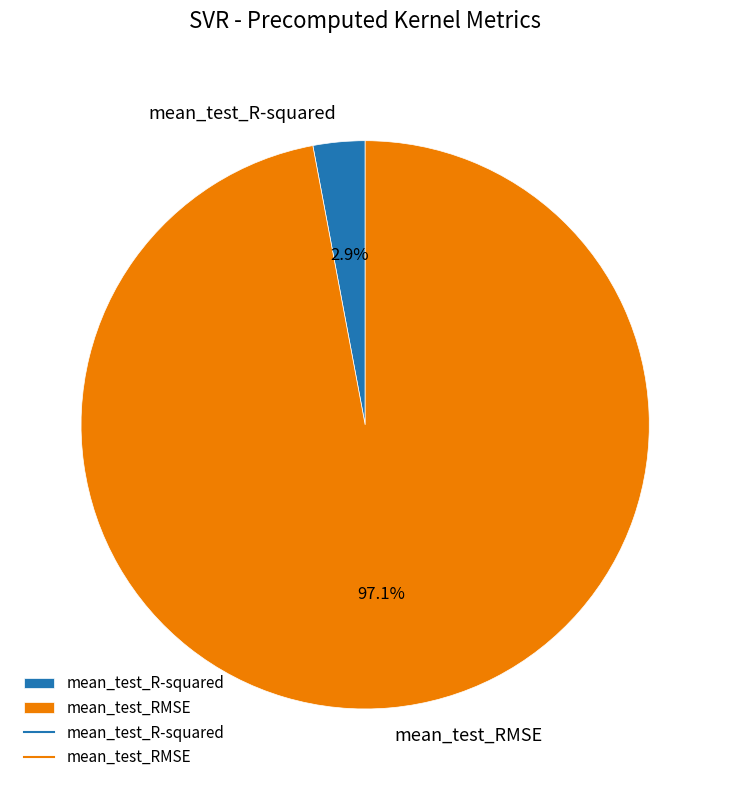

Which slice is the largest?

mean_test_RMSE